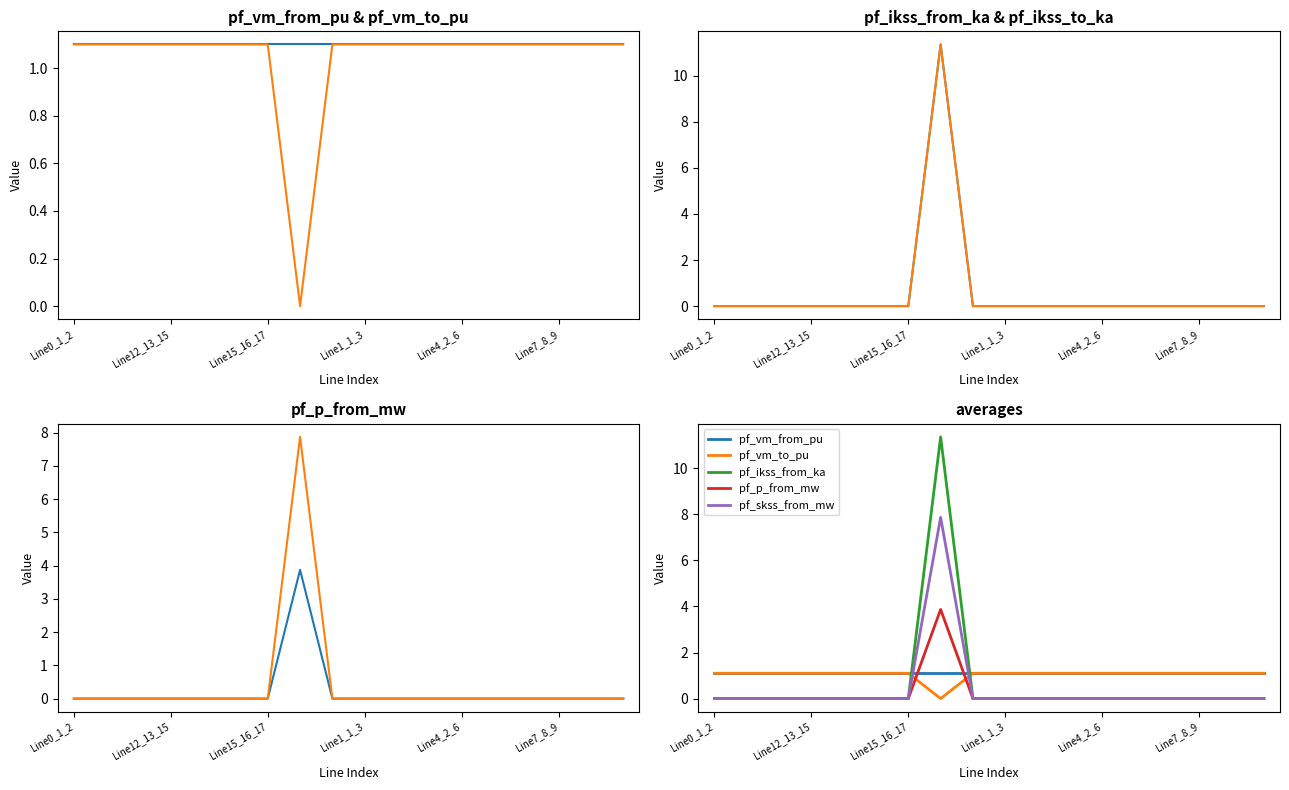

Reading left to right, what are all the values shown in this chart?

pf_vm_from_pu: 1.1	1.1	1.1	1.1	1.1	1.1	1.1	1.1	1.1	1.1	1.1	1.1	1.1	1.1	1.1	1.1	1.1	1.1
pf_vm_to_pu: 1.1	1.1	1.1	1.1	1.1	1.1	1.1	0.0	1.1	1.1	1.1	1.1	1.1	1.1	1.1	1.1	1.1	1.1
pf_ikss_from_ka: 0.0	0.0	0.0	0.0	0.0	0.0	0.0	11.4	0.0	0.0	0.0	0.0	0.0	0.0	0.0	0.0	0.0	0.0
pf_ikss_to_ka: 0.0	0.0	0.0	0.0	0.0	0.0	0.0	11.4	0.0	0.0	0.0	0.0	0.0	0.0	0.0	0.0	0.0	0.0
pf_p_from_mw: 0.0	0.0	0.0	0.0	0.0	0.0	0.0	3.9	0.0	0.0	0.0	0.0	0.0	0.0	0.0	0.0	0.0	0.0
pf_skss_from_mw: 0.0	0.0	0.0	0.0	0.0	0.0	0.0	7.9	0.0	0.0	0.0	0.0	0.0	0.0	0.0	0.0	0.0	0.0